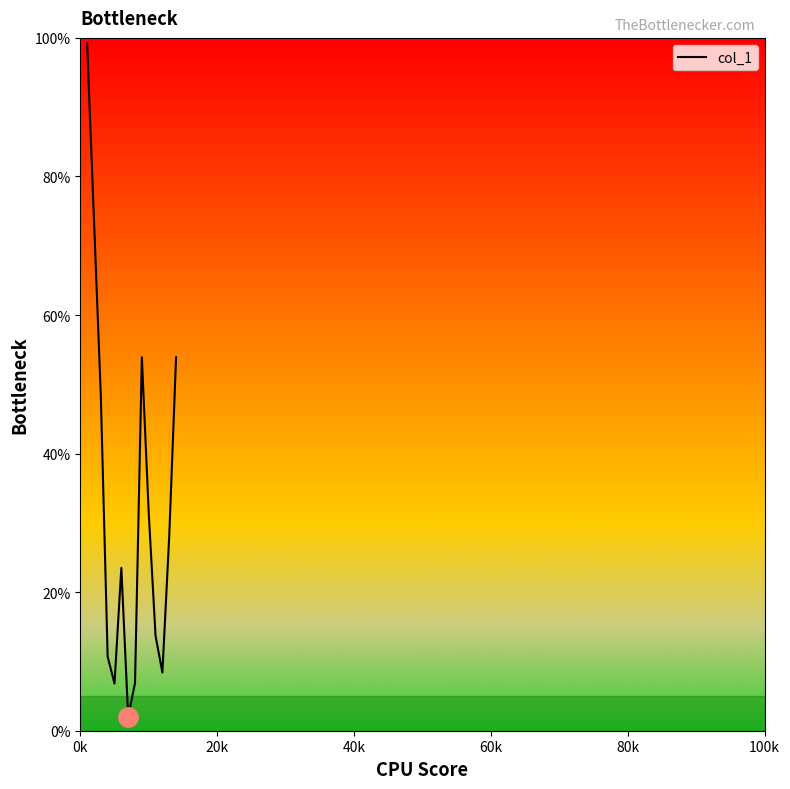

How many interior local peaks (higher than both neighbors) does the data have?

2